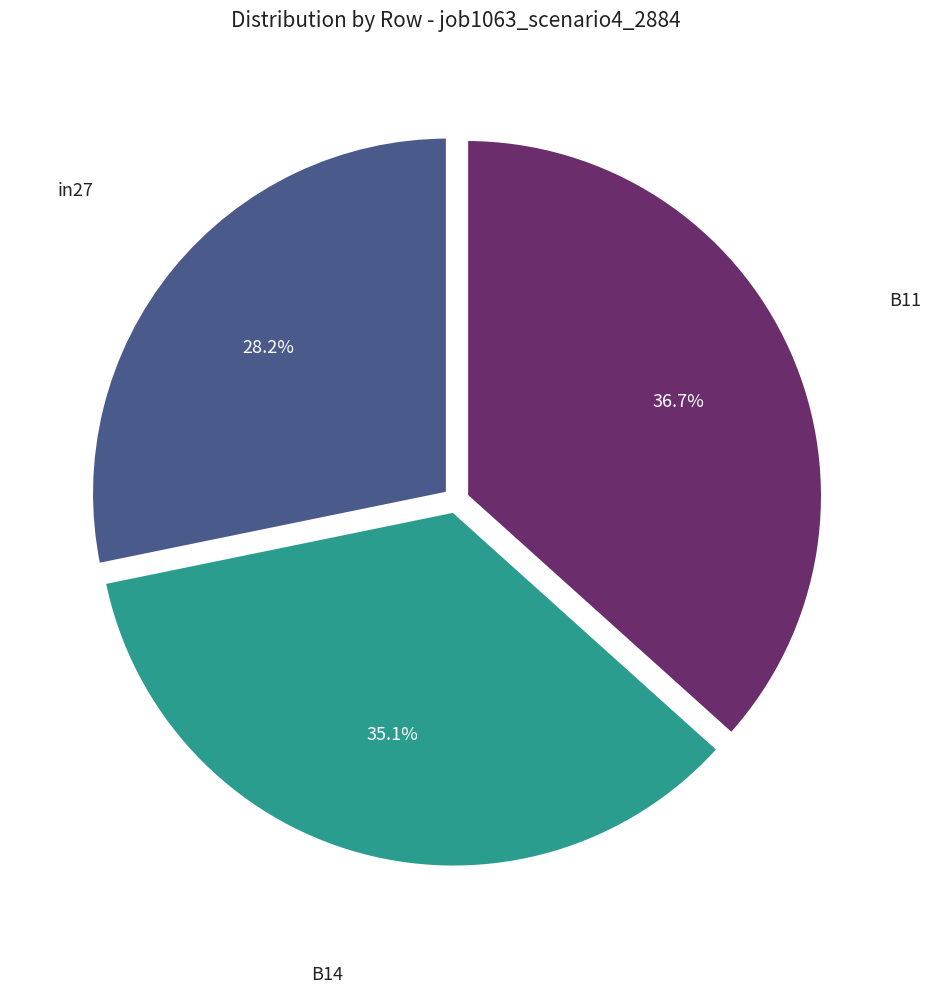

Do in27 and B14 together represent more than half of the pie?

Yes